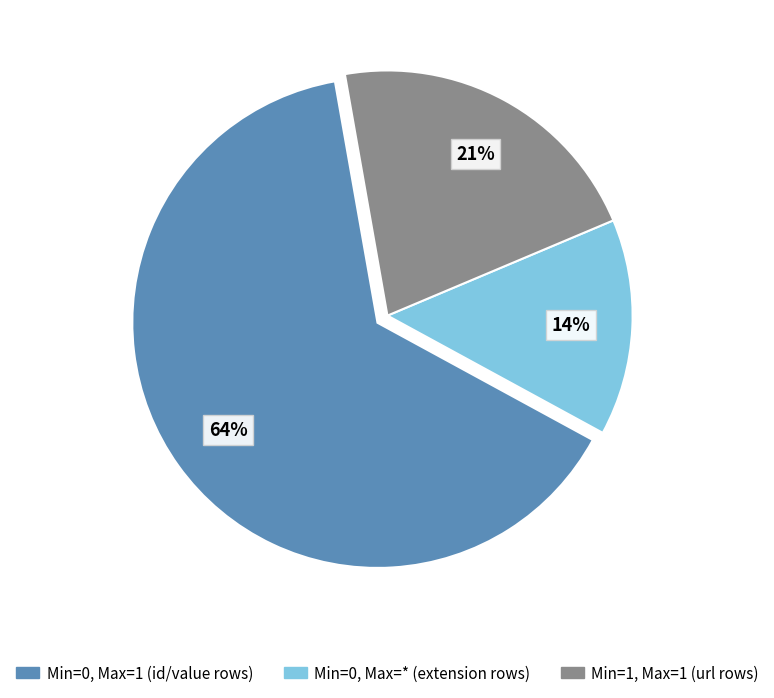

Does any single category account for the majority?

Yes